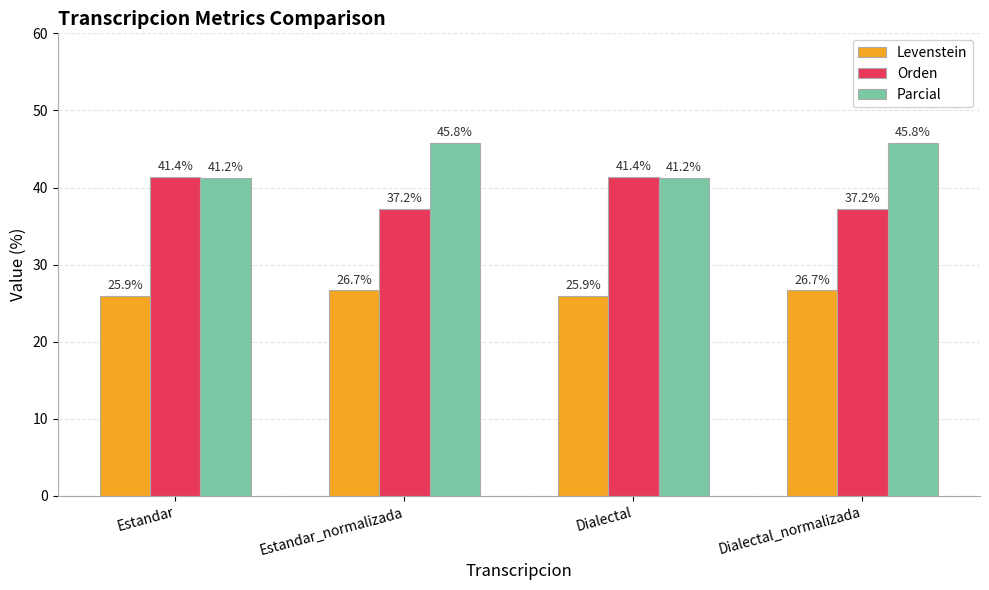

What is the lowest value of the Levenstein series?

25.9